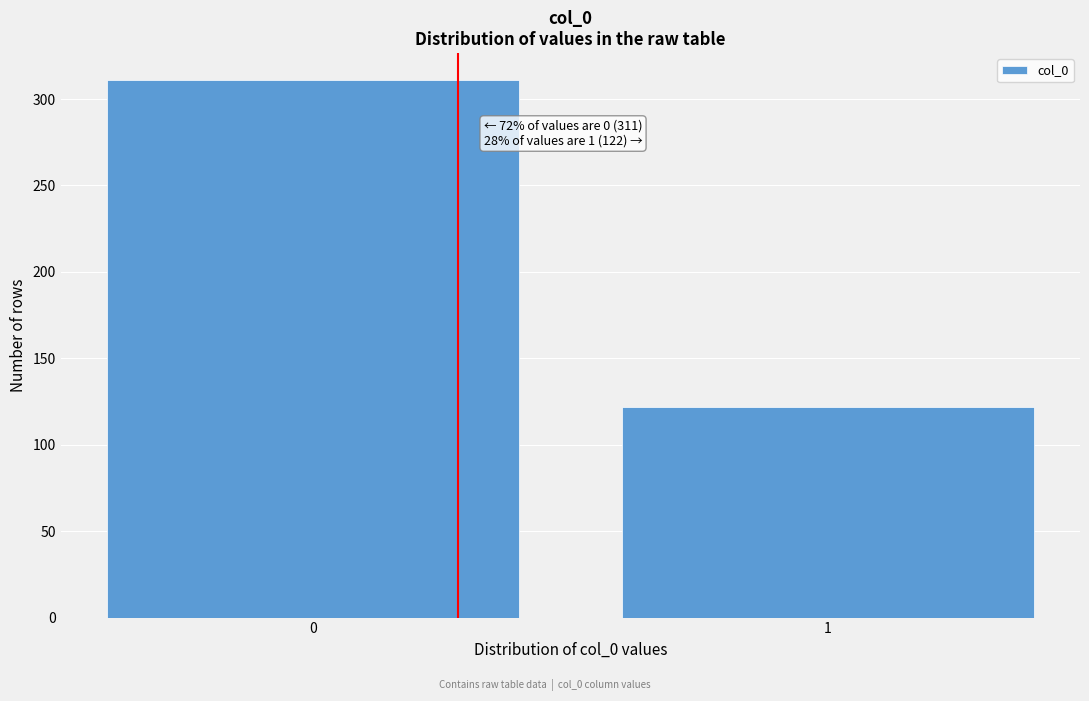

Reading left to right, transcribe all the data shown in this chart.

0=311	1=122